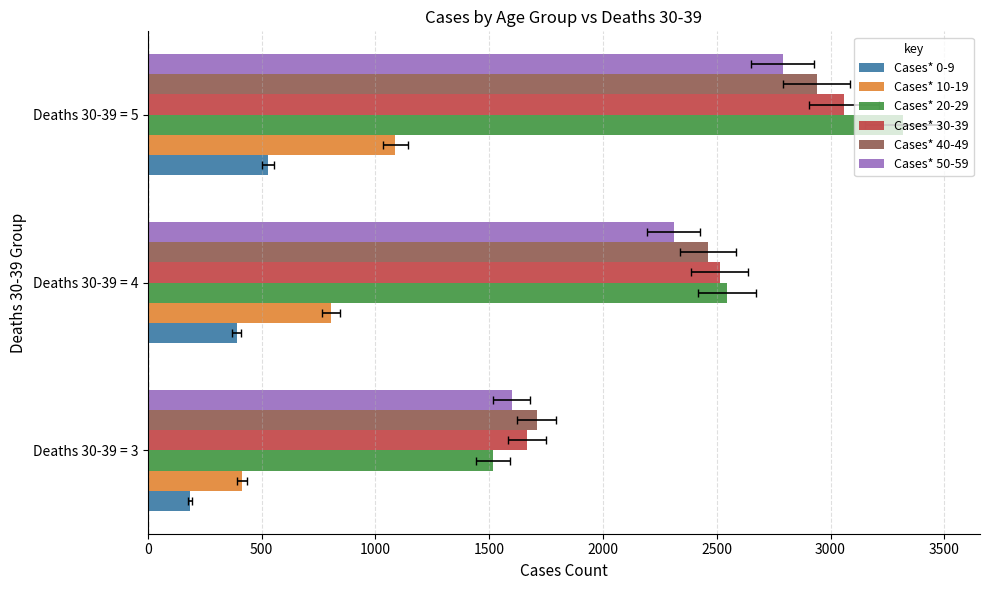

What is the sum of all Cases* 50-59 values?

6697